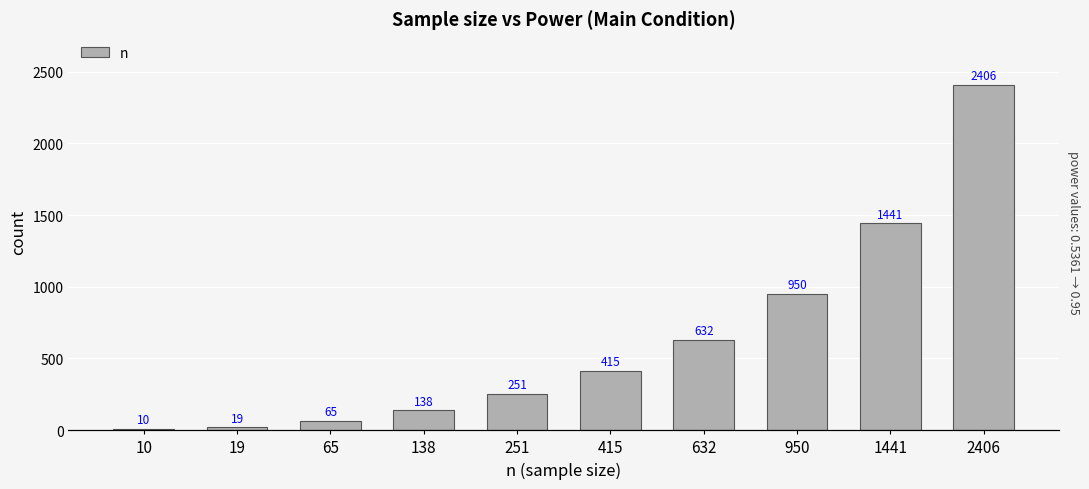

What is the value of the 9th bar from the left?

1441